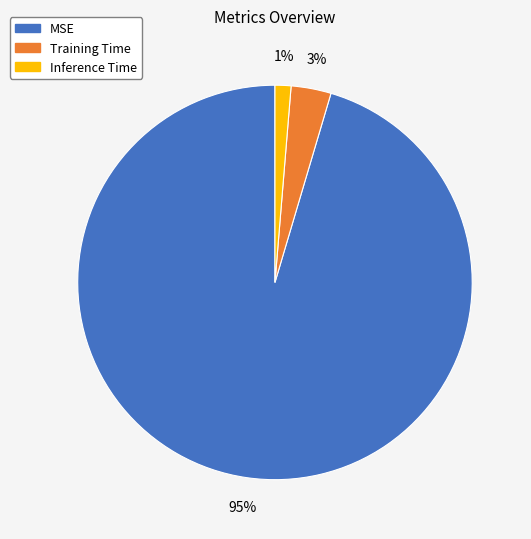

Which category has the smallest portion of the pie?

Inference Time